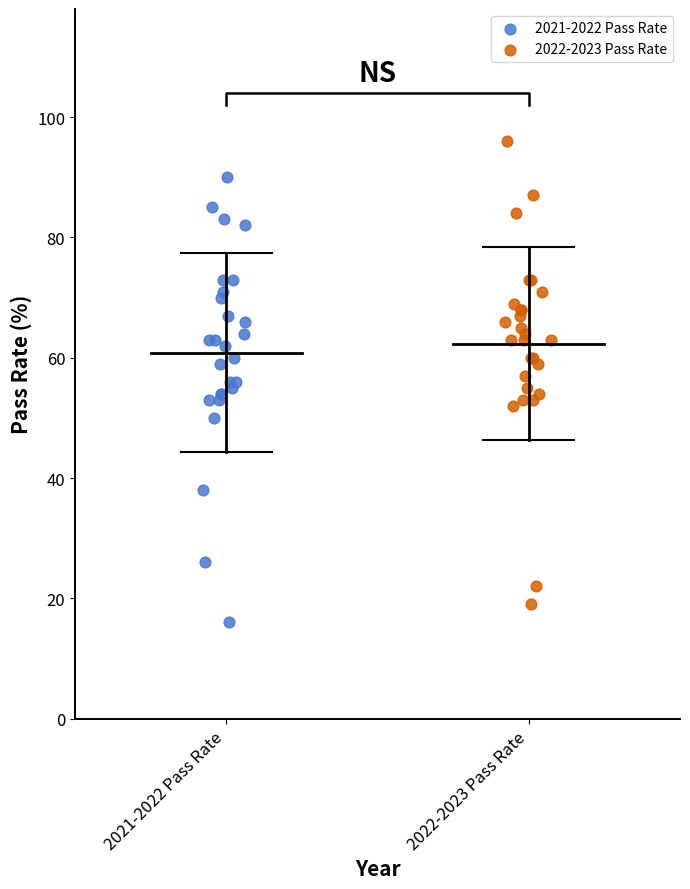

Which series has the widest spread of Y values?

2022-2023 Pass Rate